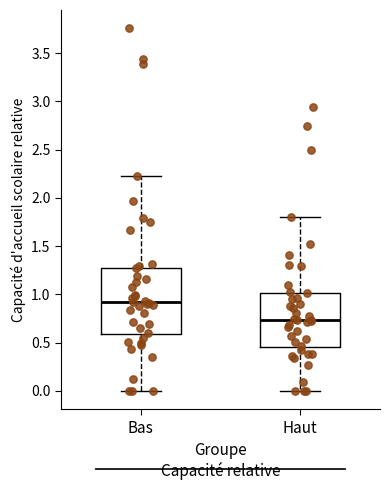

Which box's median line is the highest?

Bas